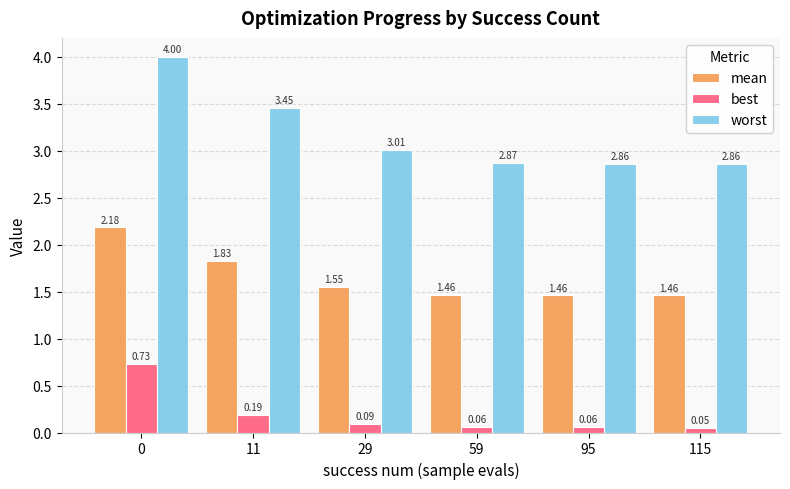

Which series has the widest spread of values?

worst